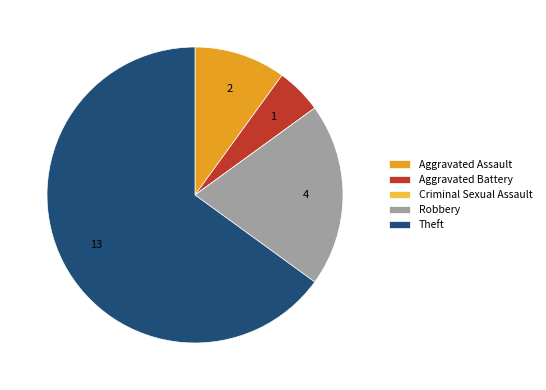

Combined, do Robbery and Aggravated Battery account for over 50%?

No